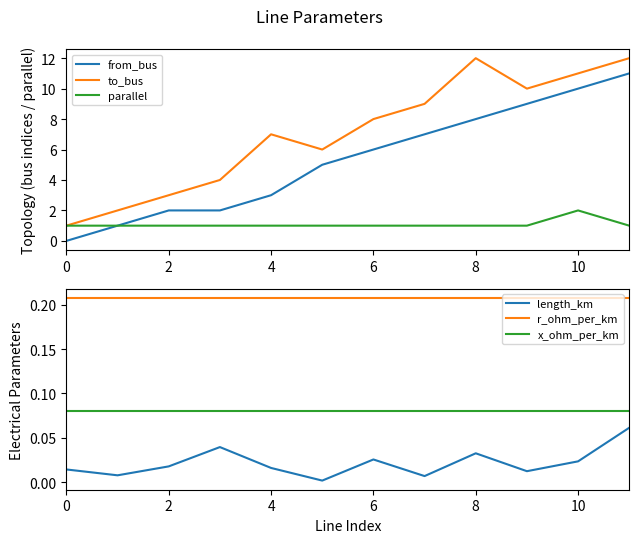

True or false: length_km has more than 0 points higher than both neighbors.

True